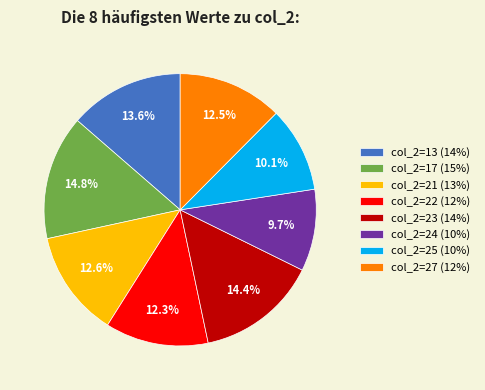

What is the ratio of the value at col_2=23 (14%) to the value at col_2=17 (15%)?

1.0